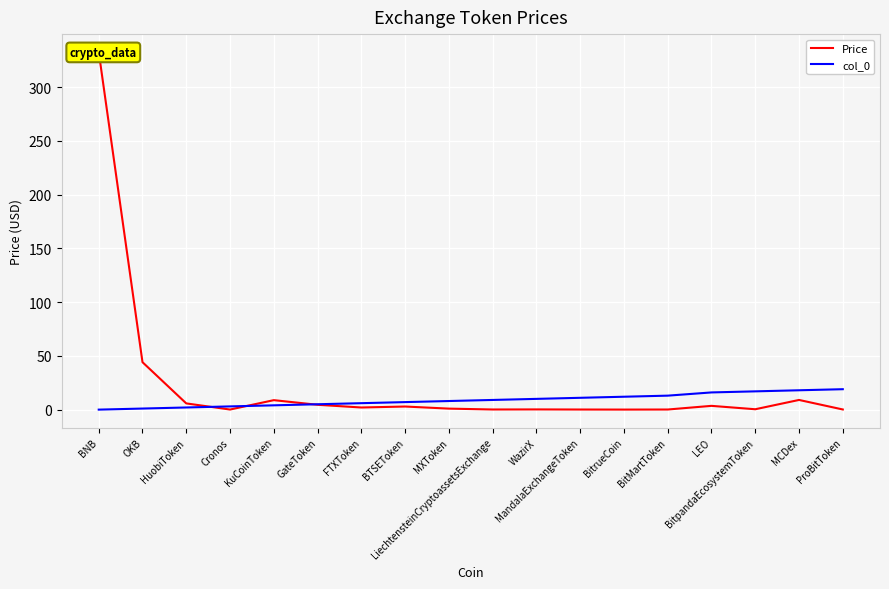

At which label is Price closest to 166?

OKB